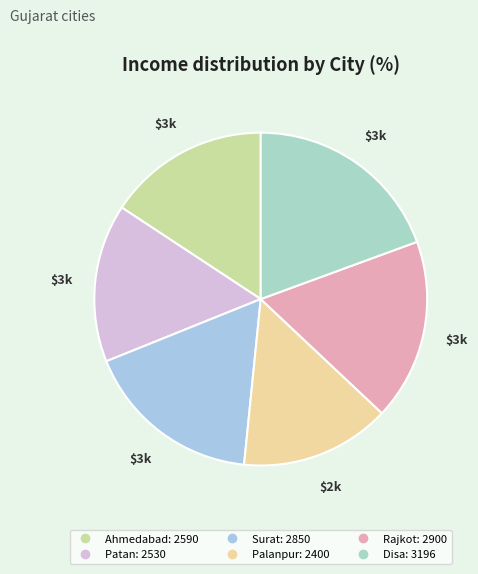

To the nearest percent, what is the difference between the largest and smallest slice percentages?

5%